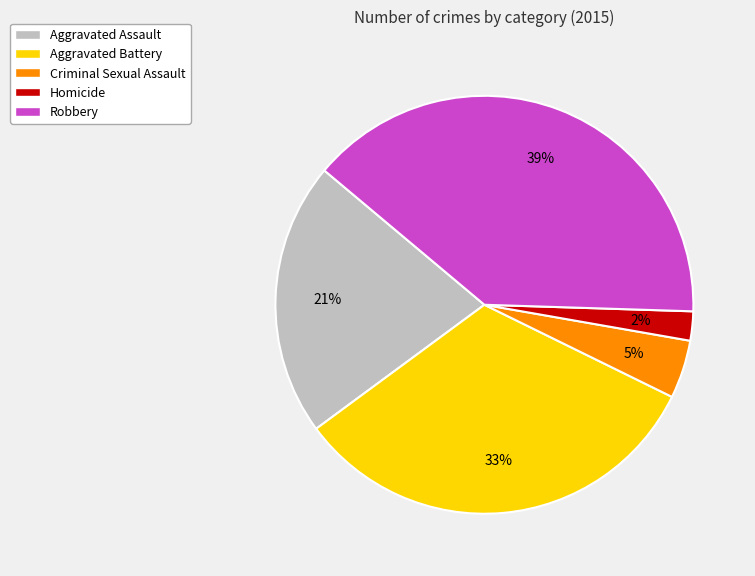

Which slice is the smallest?

Homicide